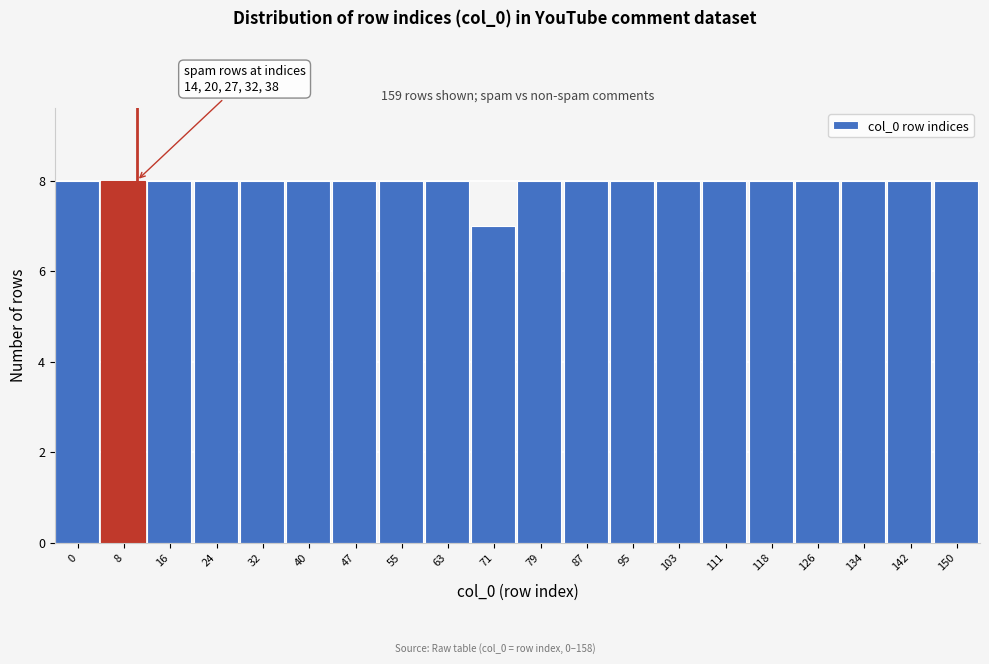

Reading left to right, transcribe all the data shown in this chart.

8	8	8	8	8	8	8	8	8	7	8	8	8	8	8	8	8	8	8	8